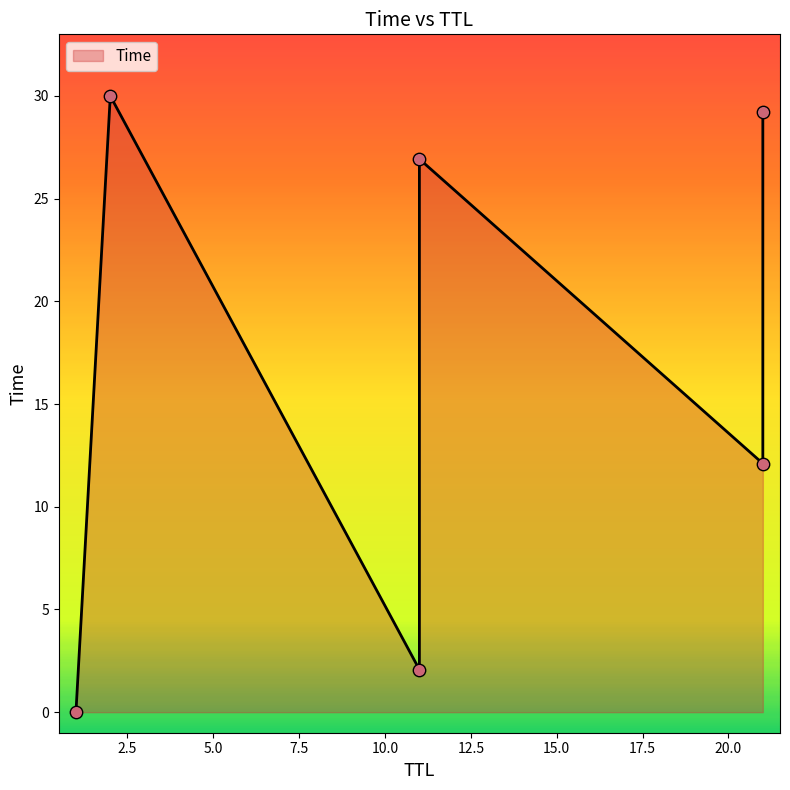

Which has a higher value, 21 or 21?

21